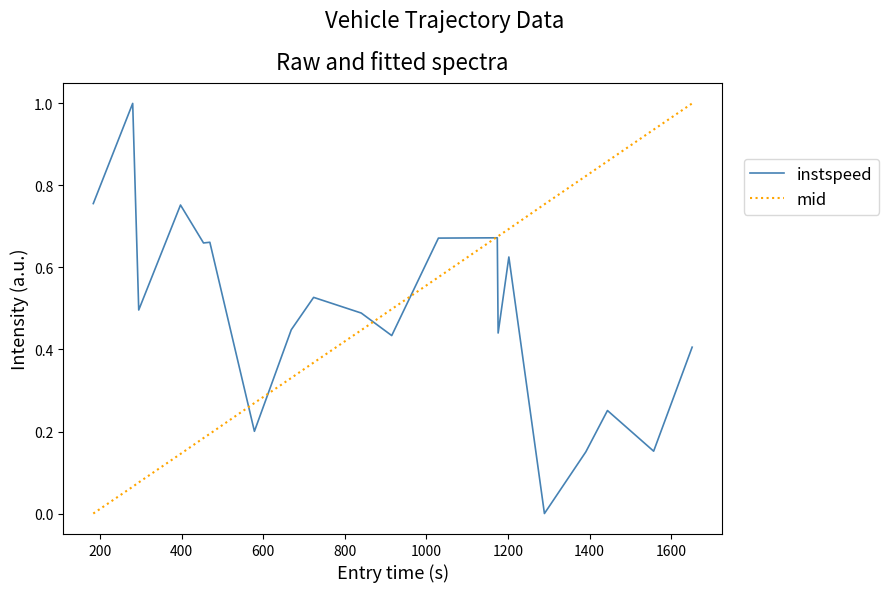

How many distinct data groups are displayed?

2